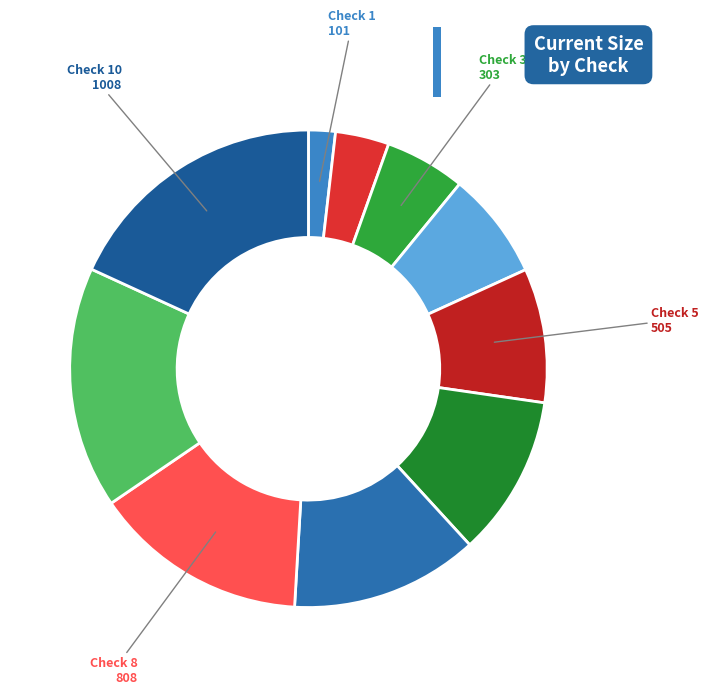

How many slices are in this pie chart?

10